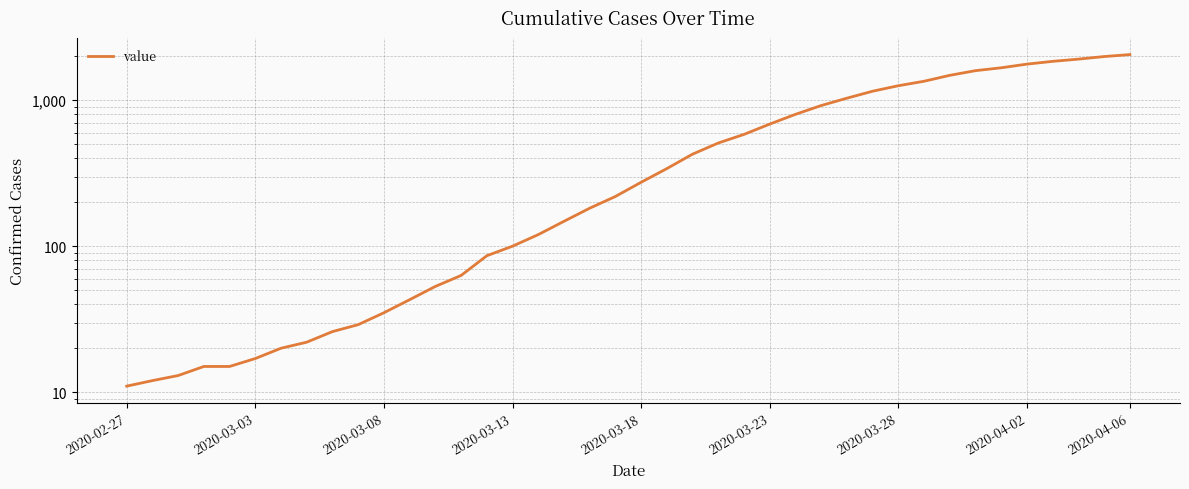

What is the approximate value at 2020-03-08, to the nearest 10?

40